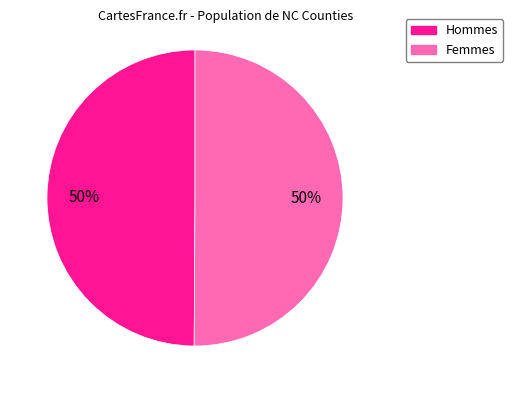

True or false: Femmes accounts for 56% of the total.

False